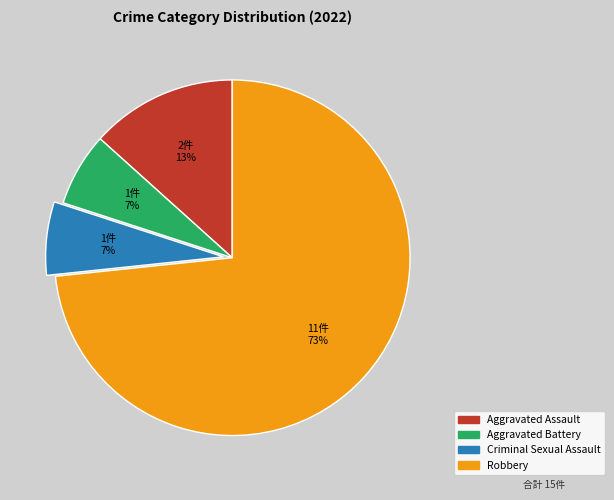

To the nearest percent, what is the average slice percentage?

25%